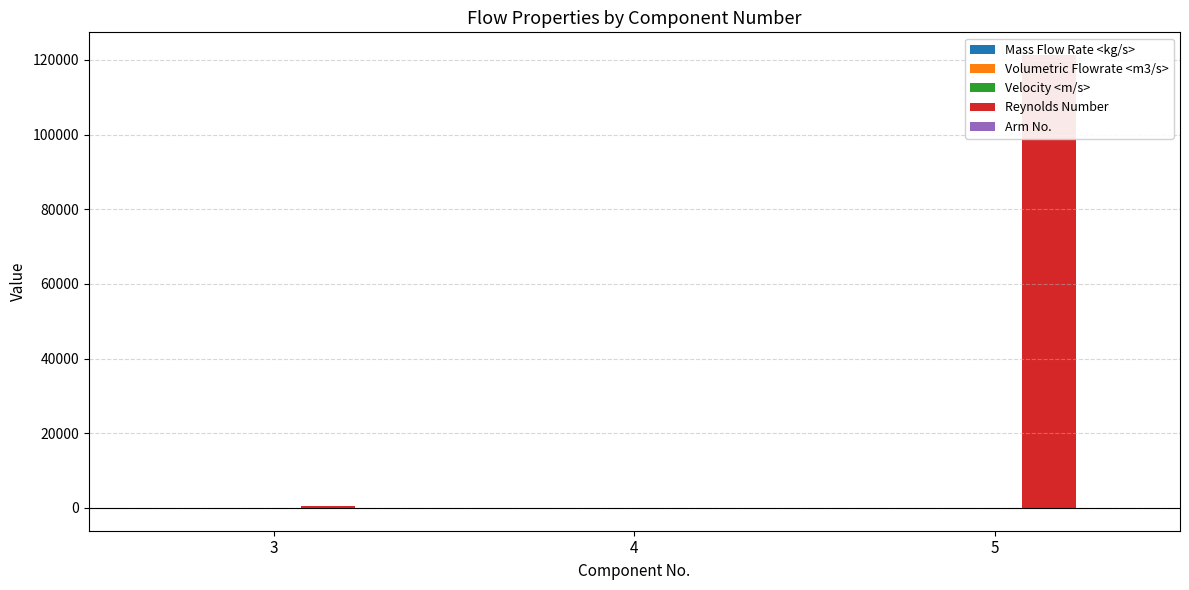

Between 4 and 5, which series saw the biggest shift?

Reynolds Number